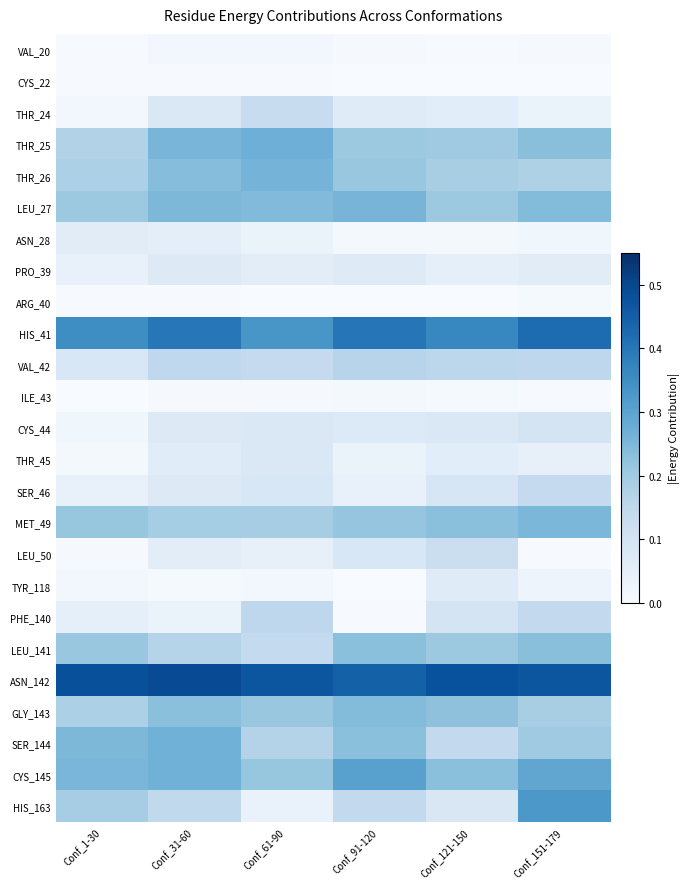

Rank the series by their maximum value, from lowest to highest.

CYS_22, ARG_40, ILE_43, VAL_20, ASN_28, TYR_118, PRO_39, THR_45, CYS_44, LEU_50, THR_24, SER_46, PHE_140, VAL_42, LEU_141, GLY_143, MET_49, LEU_27, THR_26, SER_144, THR_25, CYS_145, HIS_163, HIS_41, ASN_142